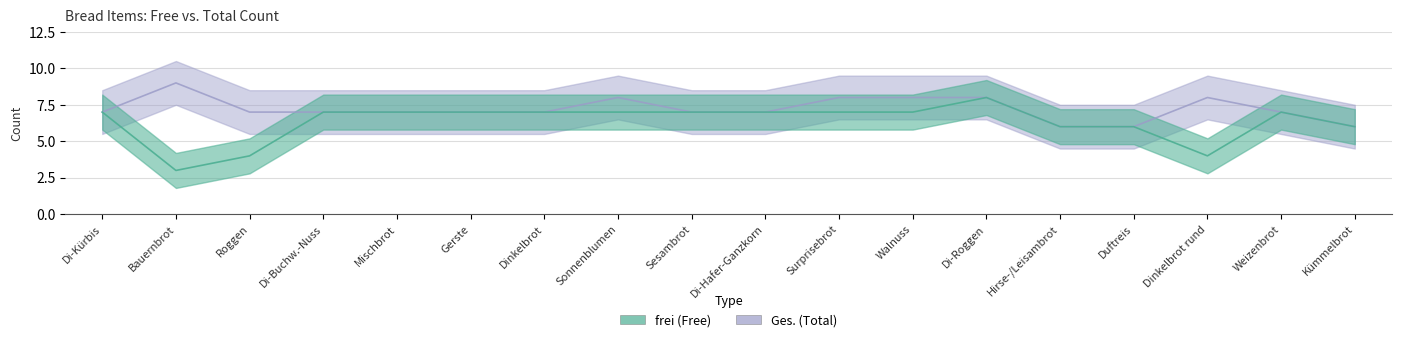

In frei, how many points are higher than both neighbors (excluding endpoints)?

2